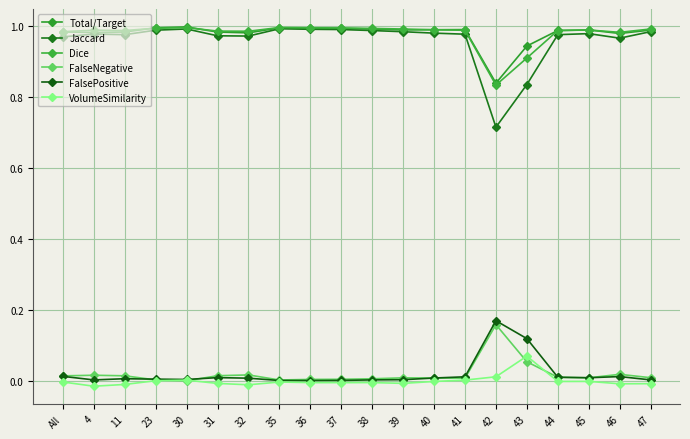

What position from the left is 47?

20